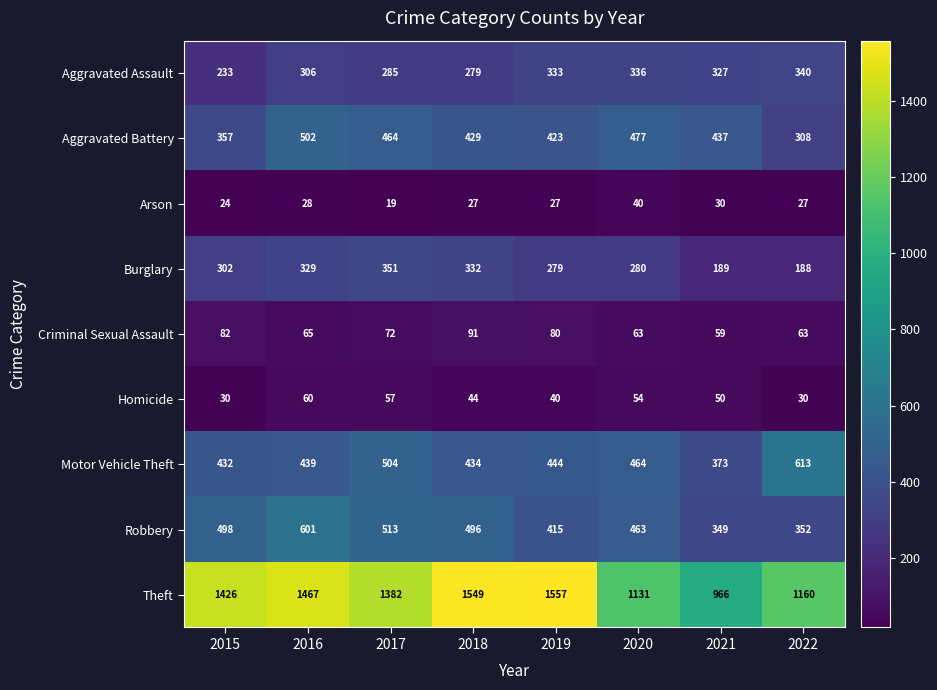

How many data points in Homicide are less than 50?

4